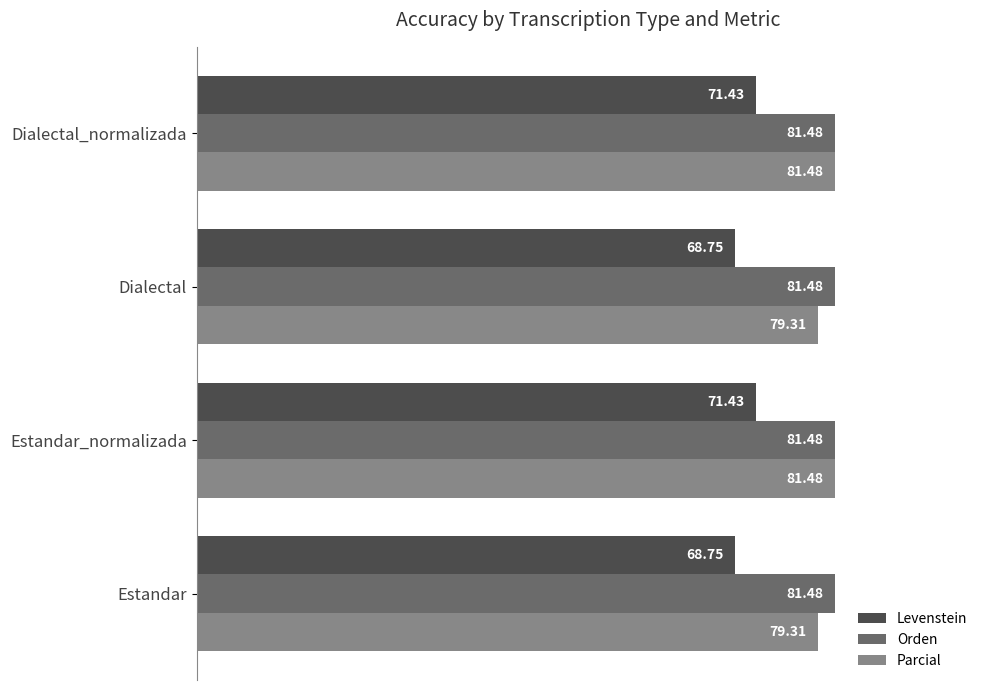

What is the sum of all Orden values?

325.9